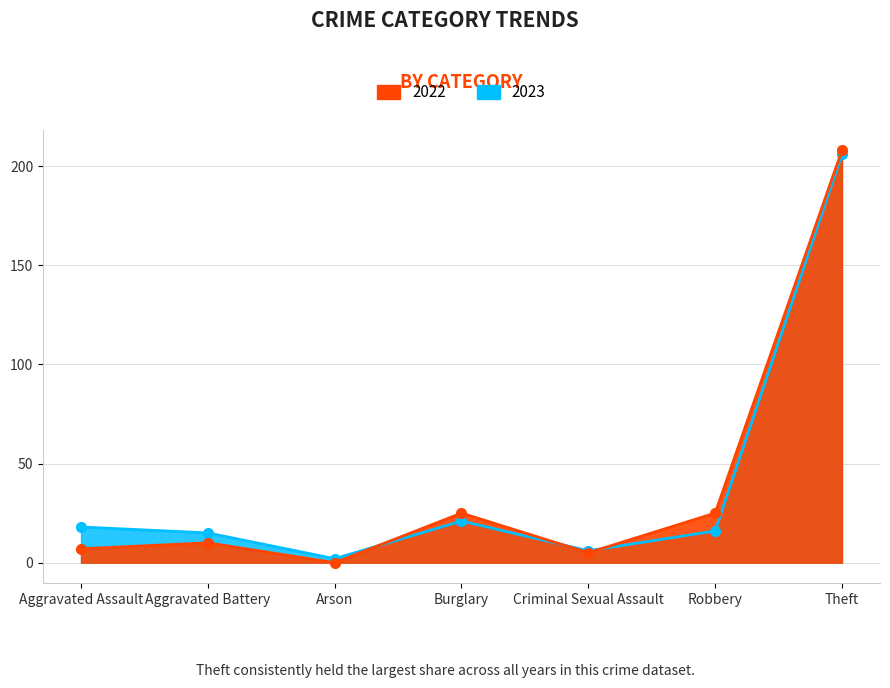

What is the difference between the second highest and minimum values in the 2019 series?

19